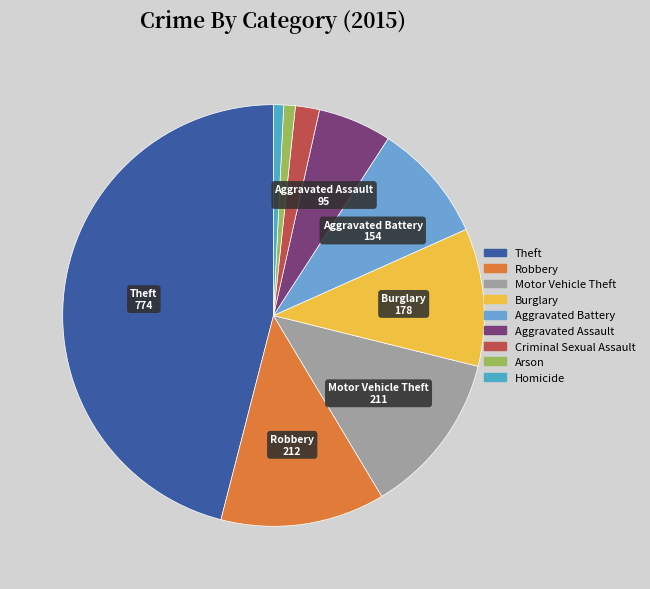

Count the number of slices in the pie.

9